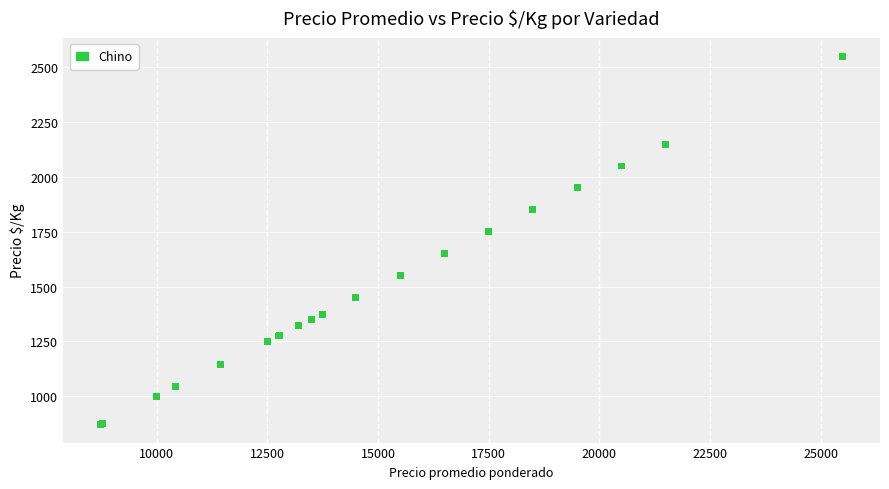

What Y value in the scatter plot is closest to 1711?

1750